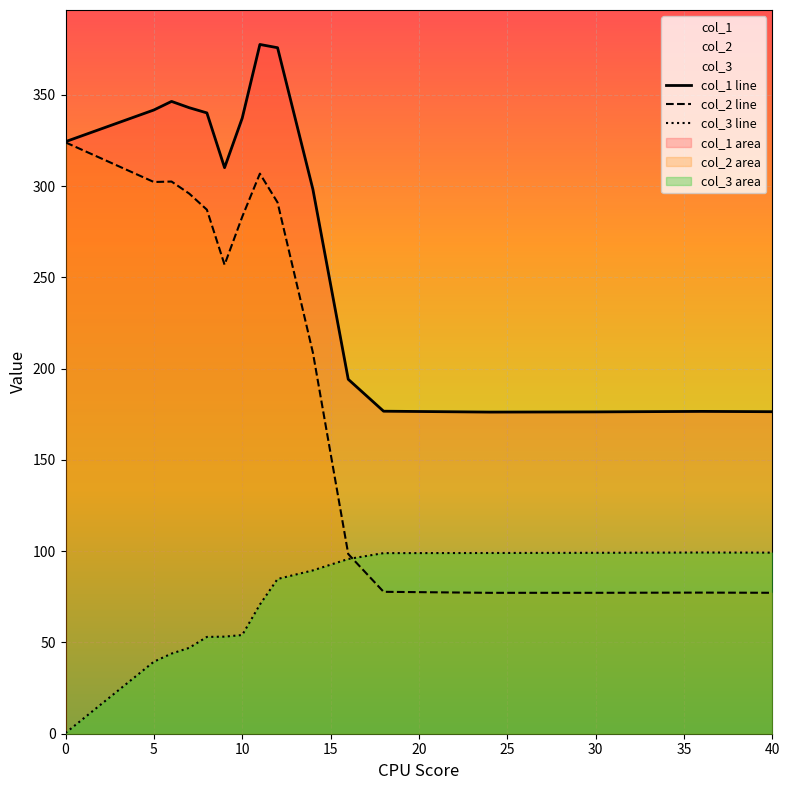

In col_3 line, how many points are higher than both neighbors (excluding endpoints)?

1